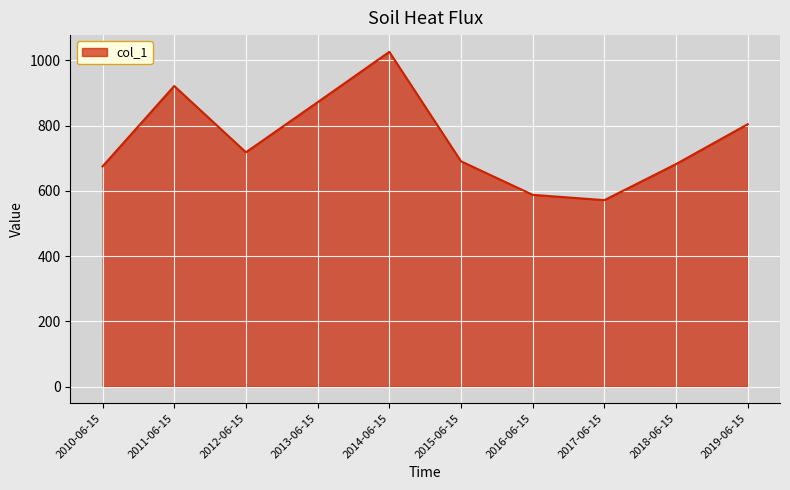

What is the minimum value shown in the chart?

571.6